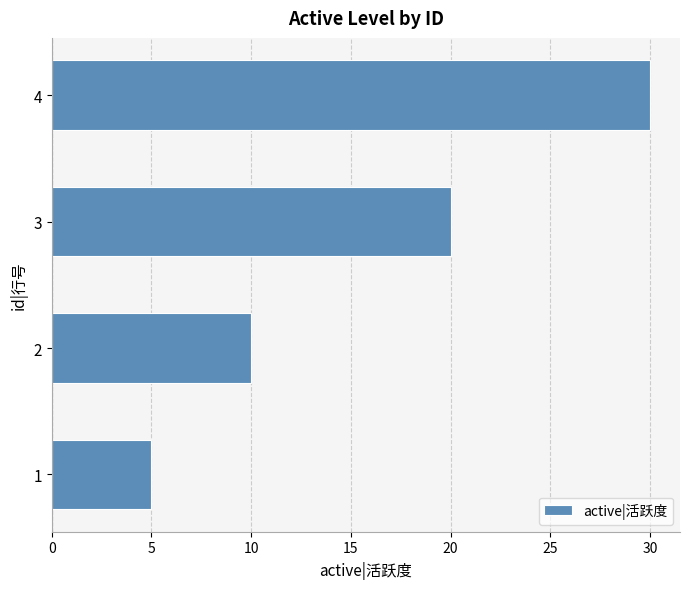

List the labels in order of value, largest first.

4, 3, 2, 1